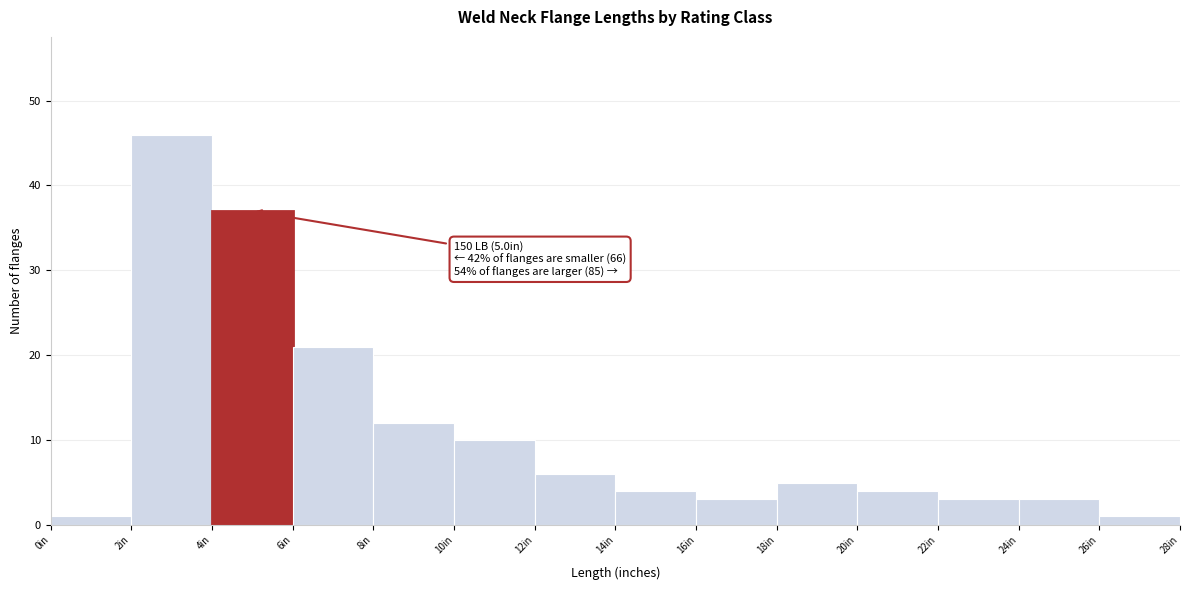

Which range on the x-axis has the tallest bar?

2 to 4